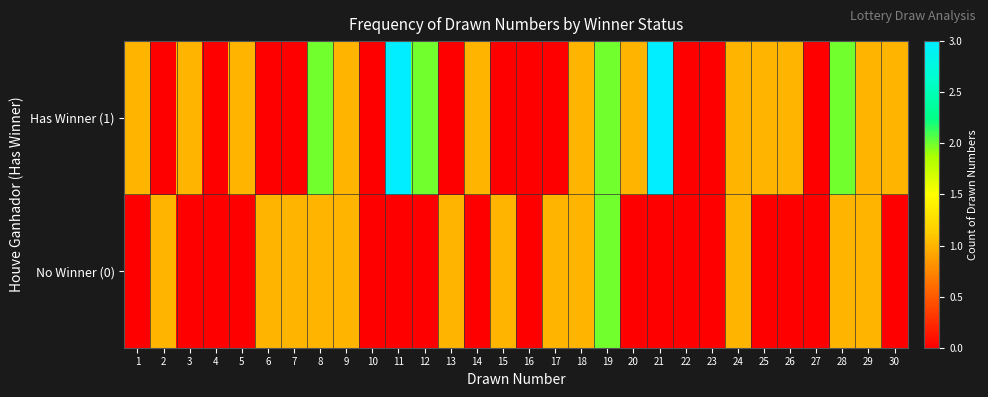

Which series has the largest total across all categories?

Has Winner (1)